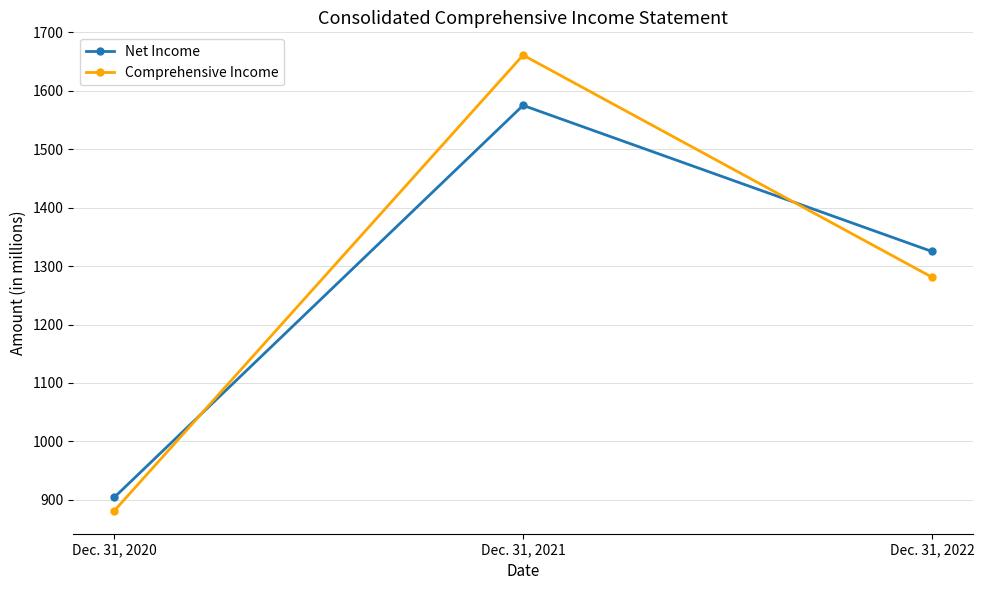

At which label does Net Income first exceed 1325?

Dec. 31, 2021